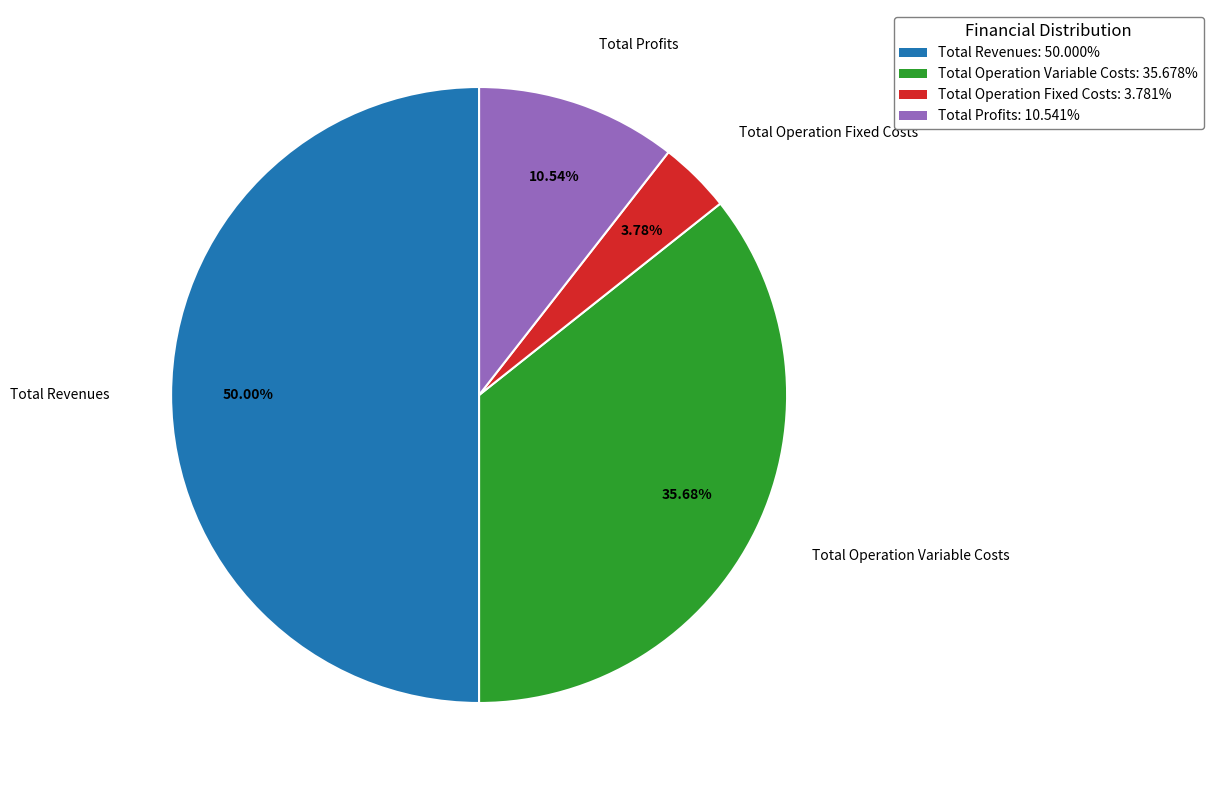

Is the sum of Total Operation Variable Costs: 35.678% and Total Profits: 10.541% greater than half?

No